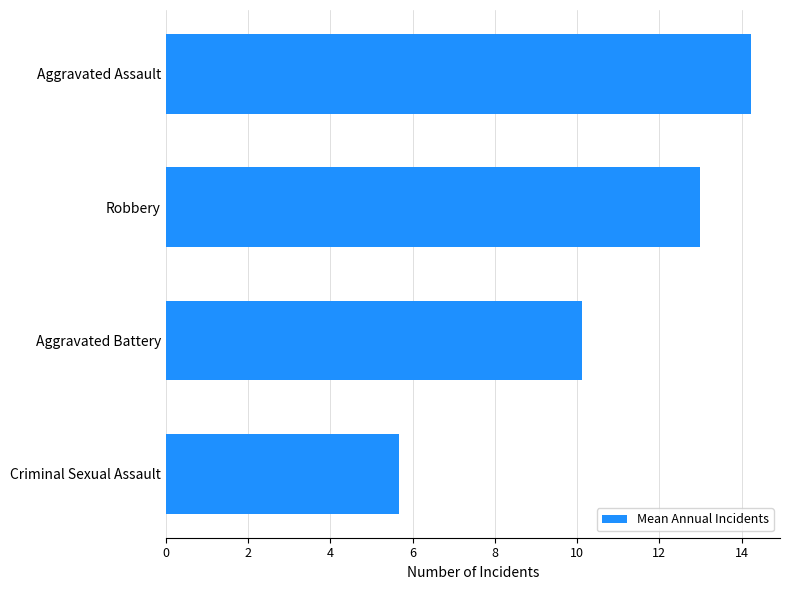

List the labels in order of value, largest first.

Aggravated Assault, Robbery, Aggravated Battery, Criminal Sexual Assault